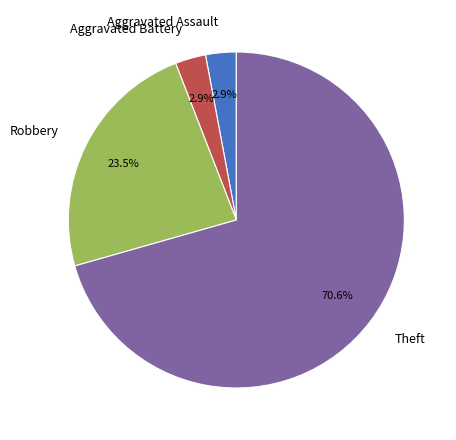

True or false: Theft accounts for 71% of the total.

True